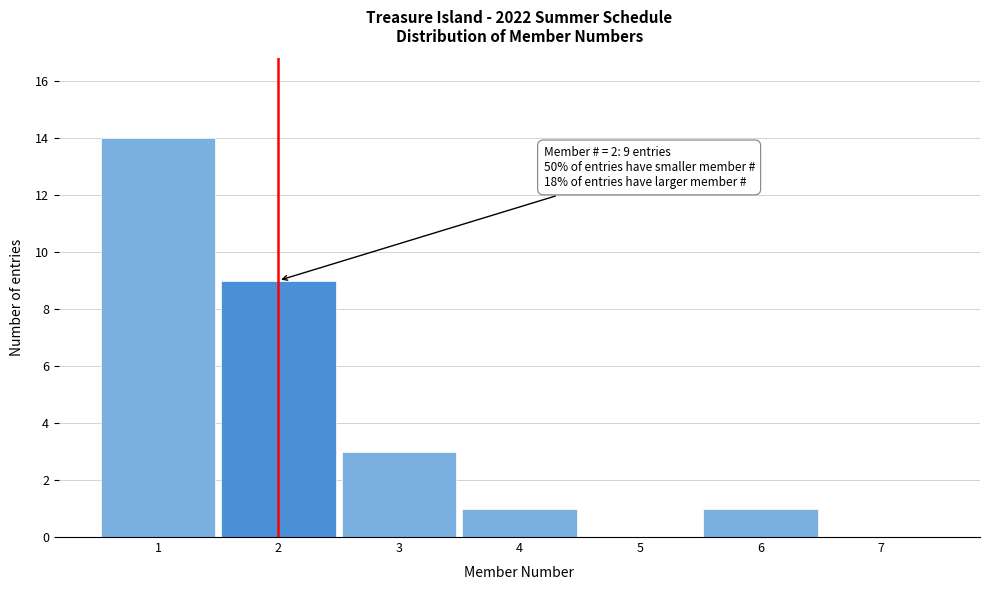

Reading right to left, extract all data points from this chart.

7=0	6=1	5=0	4=1	3=3	2=9	1=14